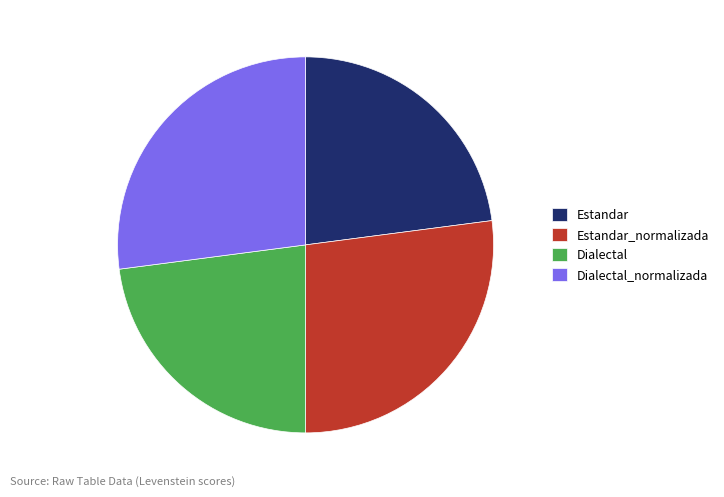

What is the ratio of the value at Dialectal to the value at Estandar?

1.0